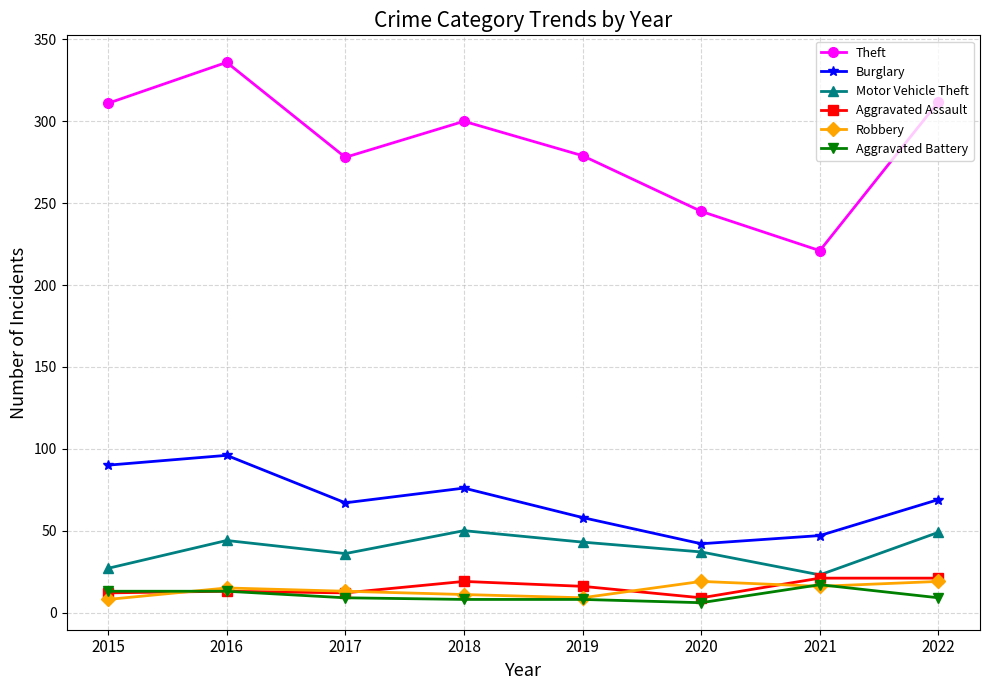

Which series has the largest total across all categories?

Theft